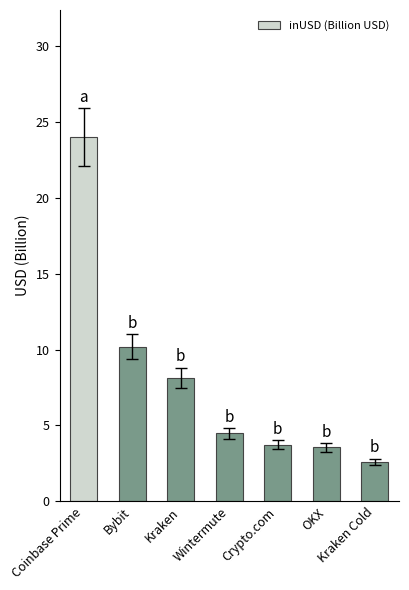

Does the chart contain any negative values?

No